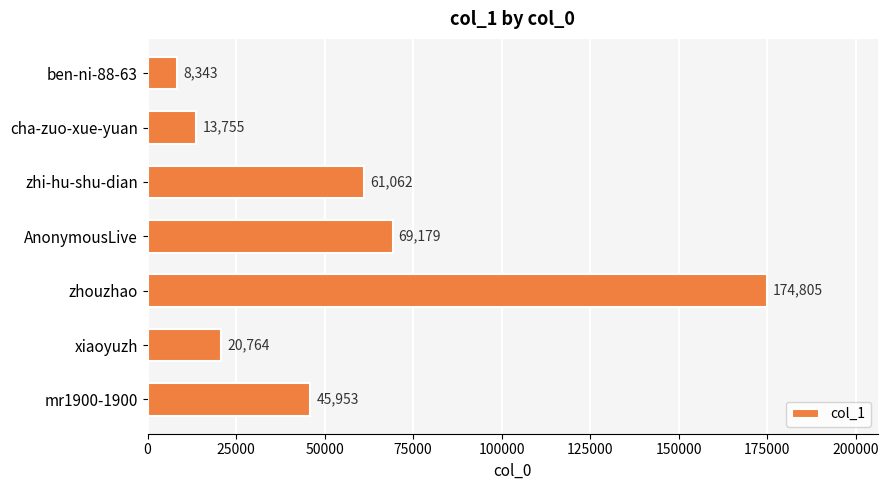

Is it true that the value at zhouzhao is 174805?

True